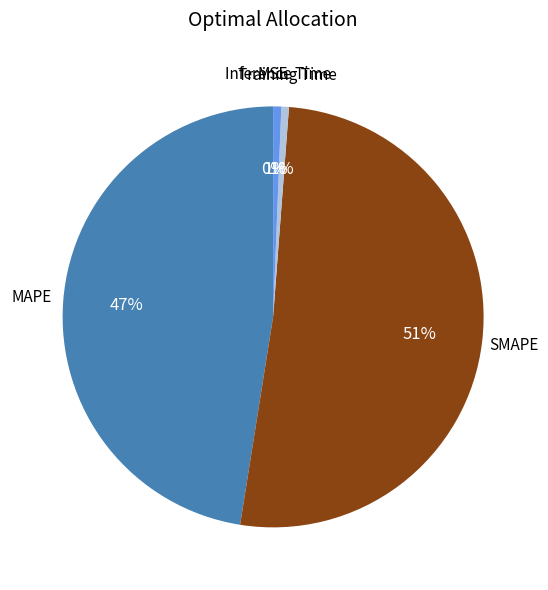

To the nearest percent, what is the average slice percentage?

20%